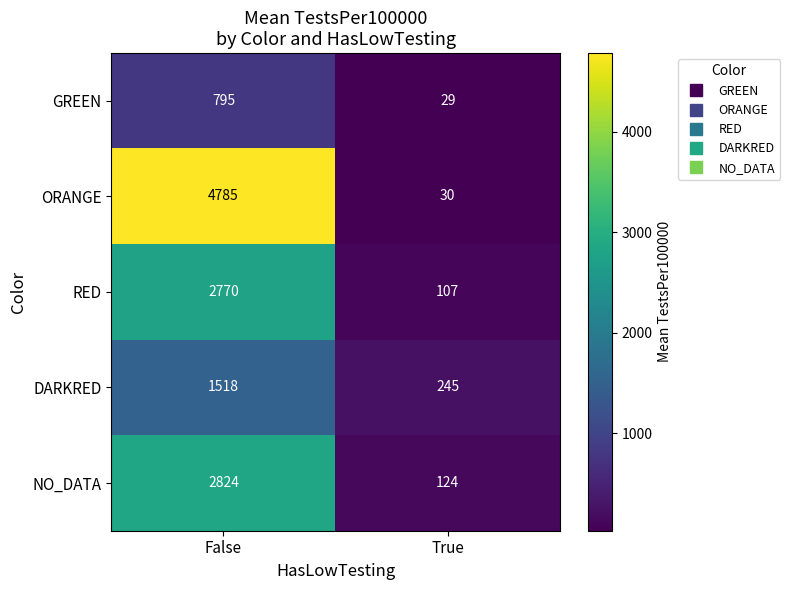

Is it true that ORANGE equals 8527 at False?

False